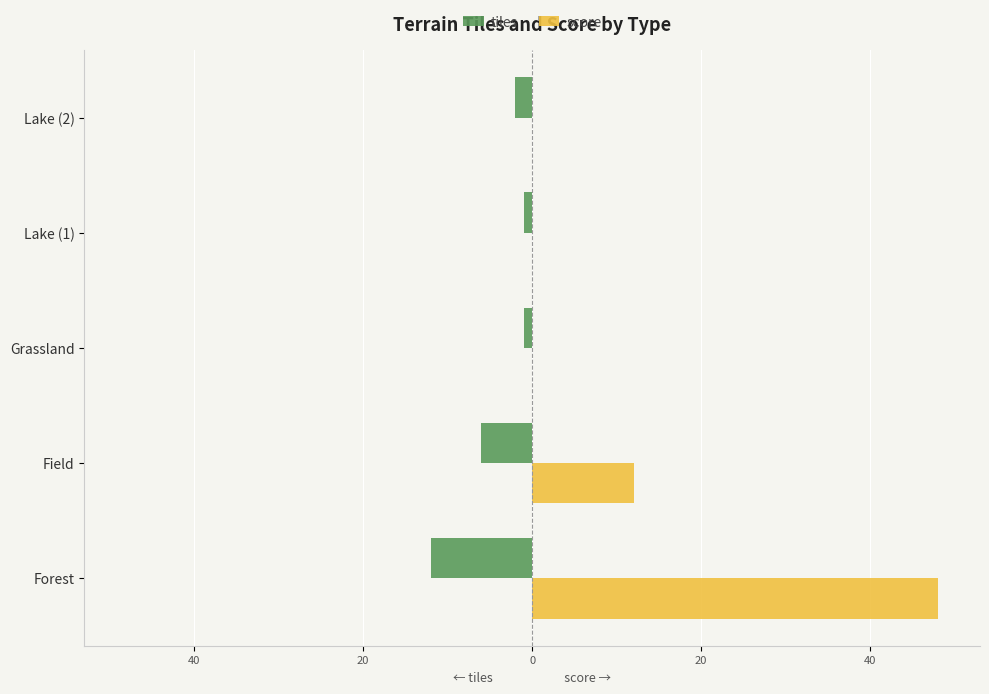

What is the difference between the maximum and minimum values in the score series?

48